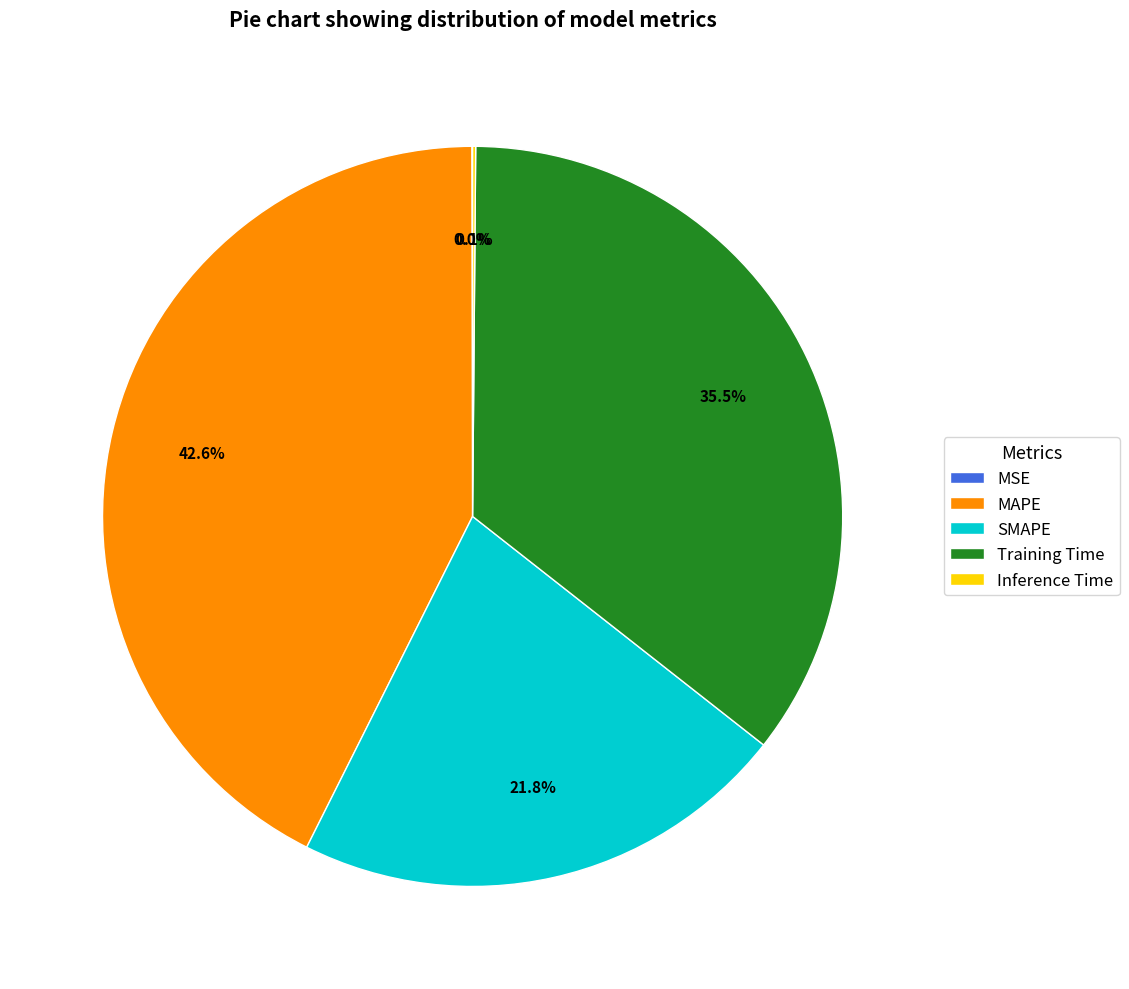

Is there a majority slice in this chart?

No